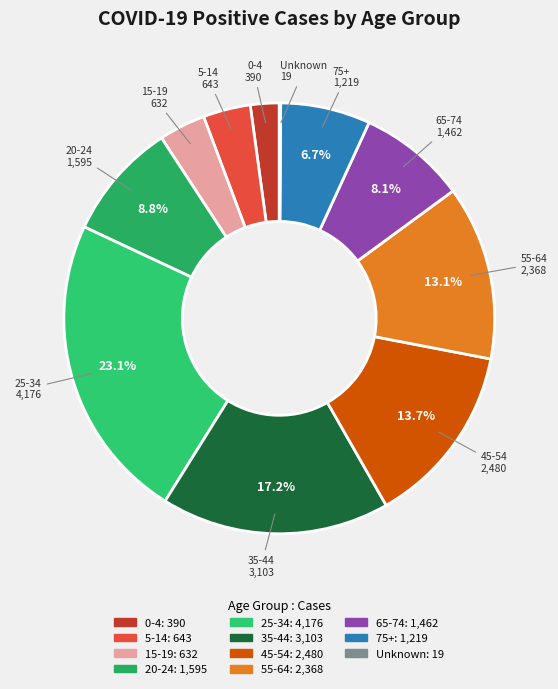

Between 0-4 and 20-24, which is larger?

20-24